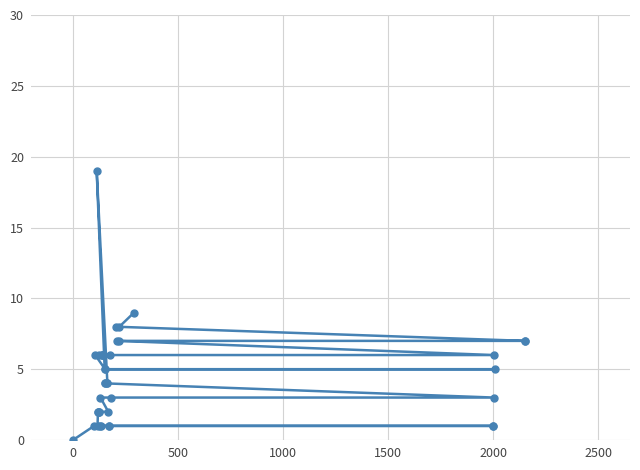

Does the chart display data point markers on the line(s)?

Yes